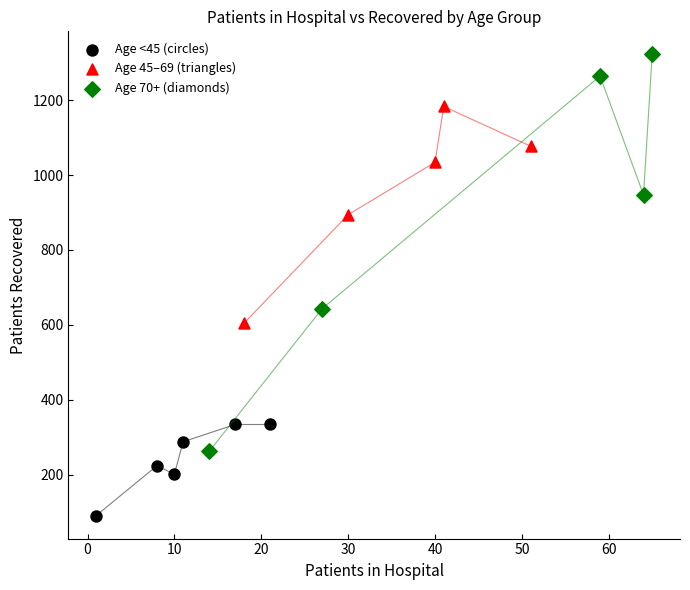

Which series has the largest Y range (max minus min)?

Age 70+ (diamonds)